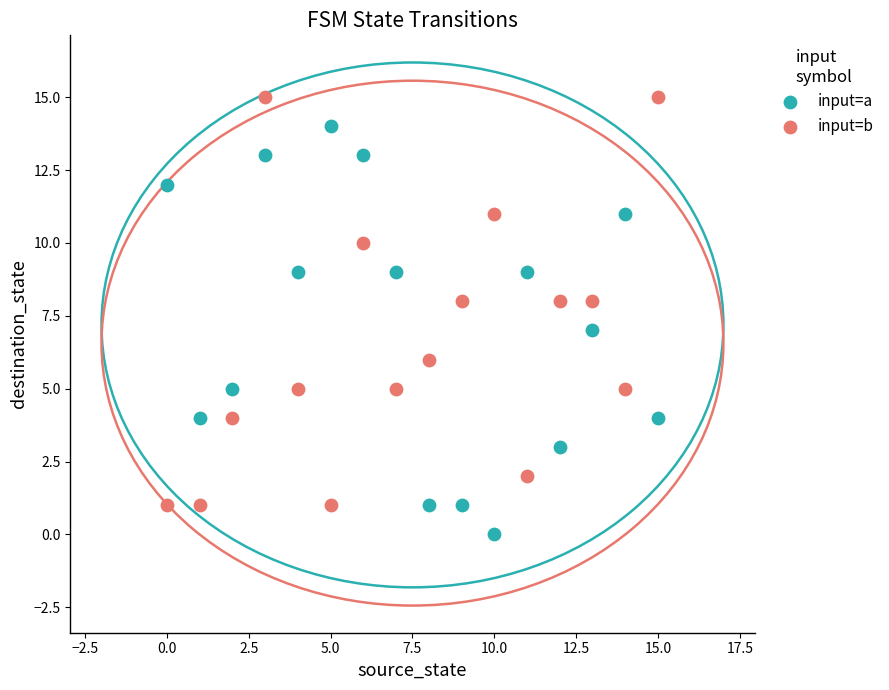

Across all data points, what is the range of Y values (max minus min)?

15